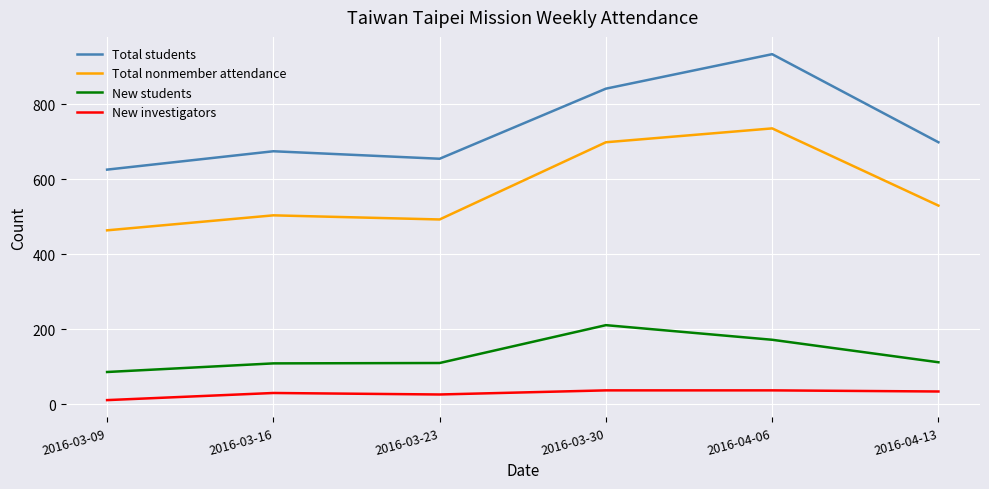

The New students series shows 151 at 2016-03-09. True or false?

False